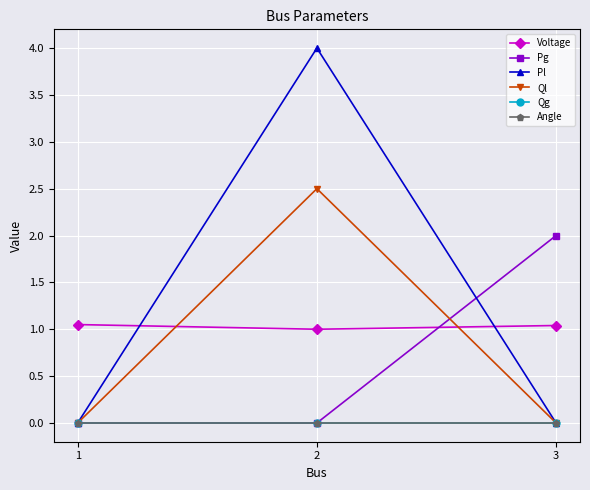

Does the chart have visible grid lines?

Yes